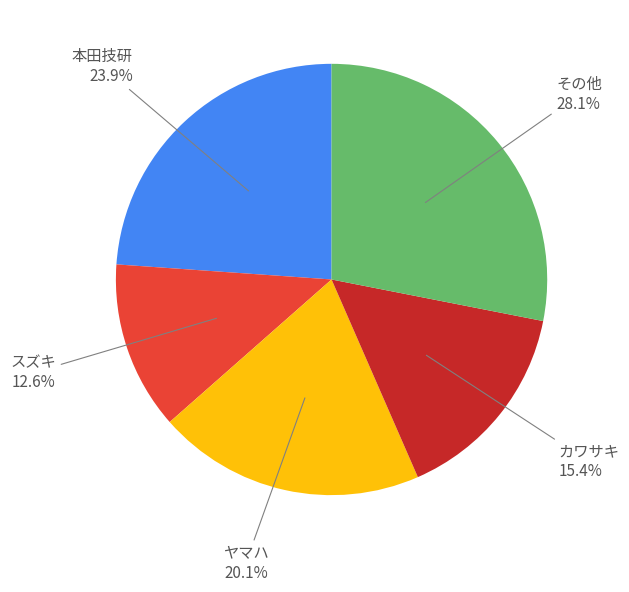

Is there any slice that represents more than half of the pie?

No